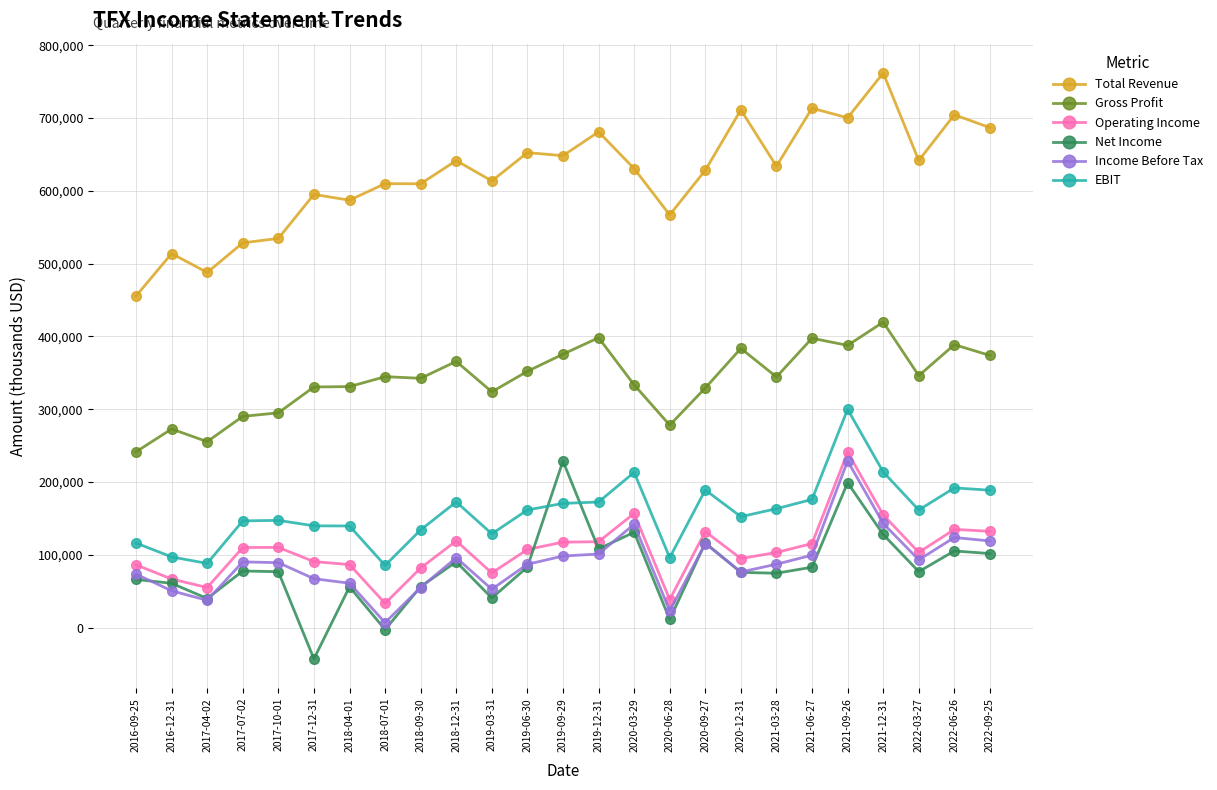

How many data points does each series have?

25